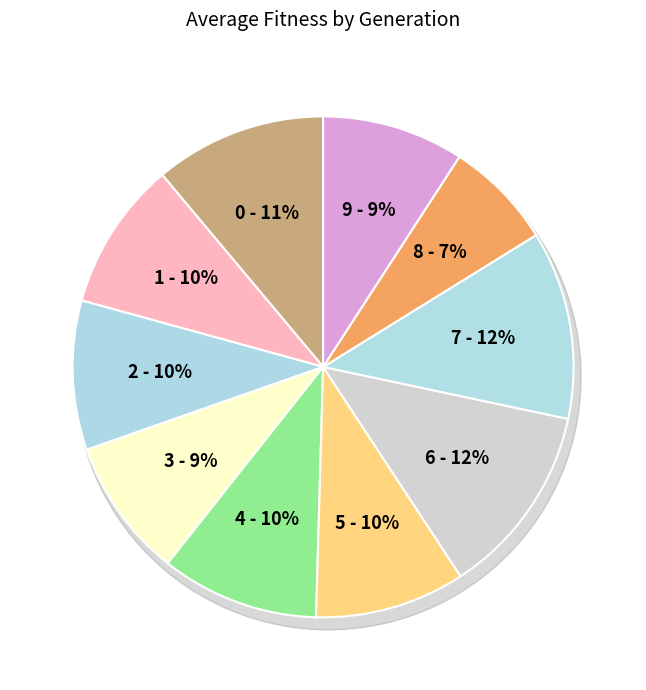

To the nearest percent, what portion does 7 represent?

12%